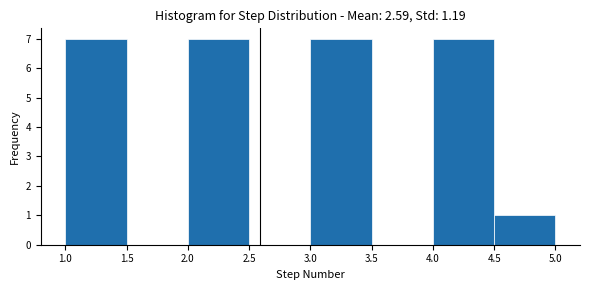

Reading left to right, transcribe this chart: for each bar, give the range it covers on the x-axis and its height. The values are not printed on the chart, so give them approximately, as read against the axis.

1.0 to 1.5: 7
1.5 to 2.0: 0
2.0 to 2.5: 7
2.5 to 3.0: 0
3.0 to 3.5: 7
3.5 to 4.0: 0
4.0 to 4.5: 7
4.5 to 5.0: 1